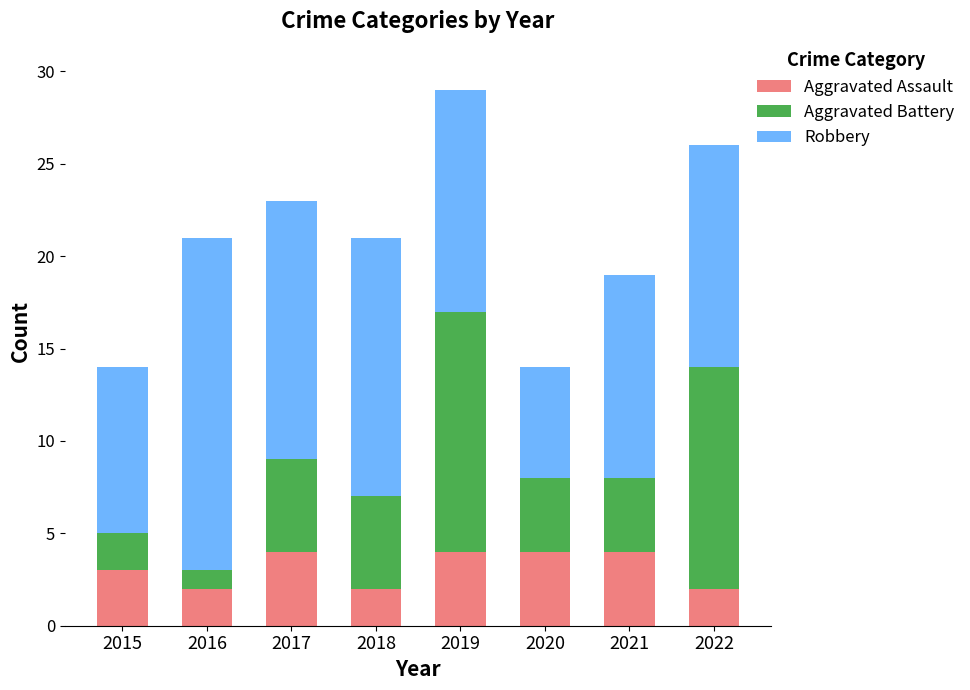

Reading left to right, transcribe the values for Aggravated Assault.

2015=3	2016=2	2017=4	2018=2	2019=4	2020=4	2021=4	2022=2